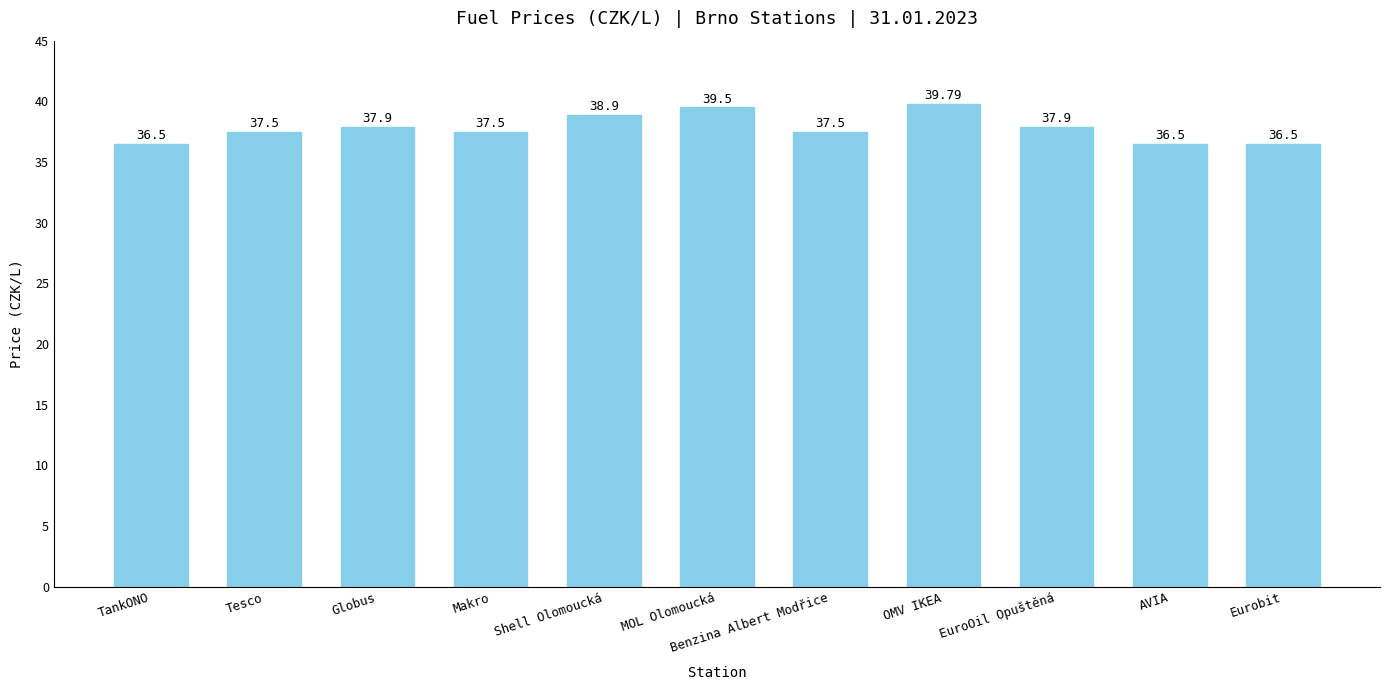

The value at EuroOil Opuštěná is 67.1. True or false?

False